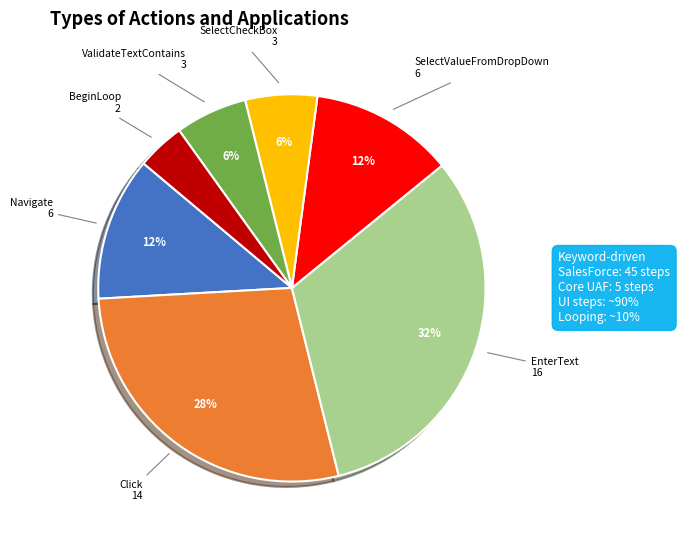

To the nearest percent, what is the average slice percentage?

14%